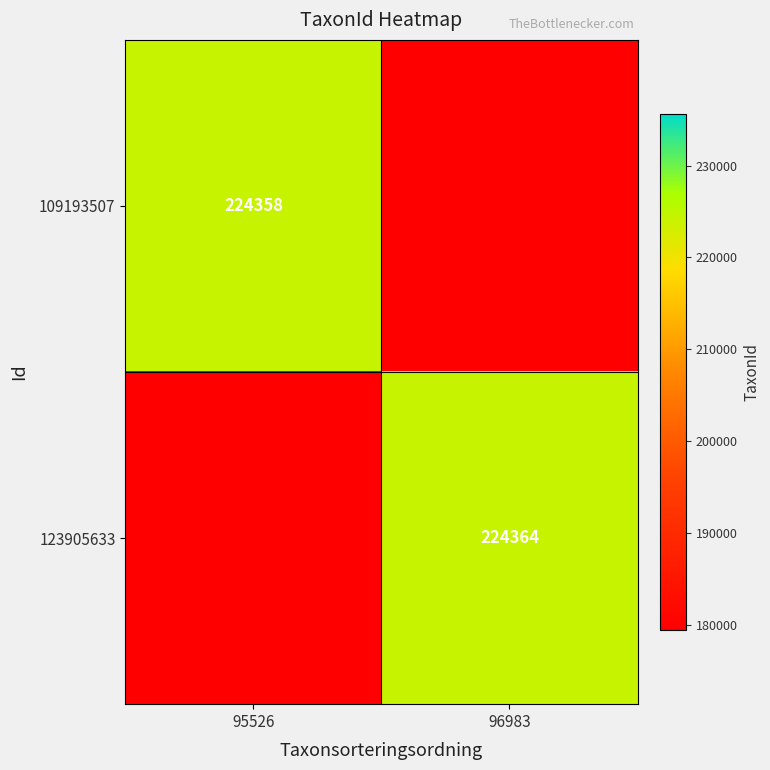

The value of 109193507 at 95526 is 52138. True or false?

False